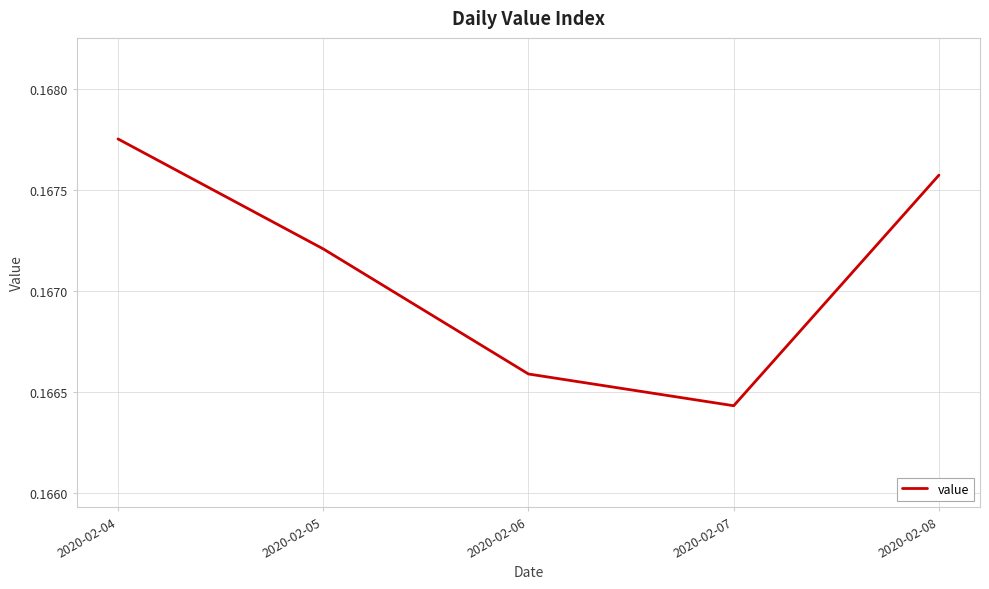

List the labels in order of value, largest first.

2020-02-04, 2020-02-08, 2020-02-05, 2020-02-06, 2020-02-07